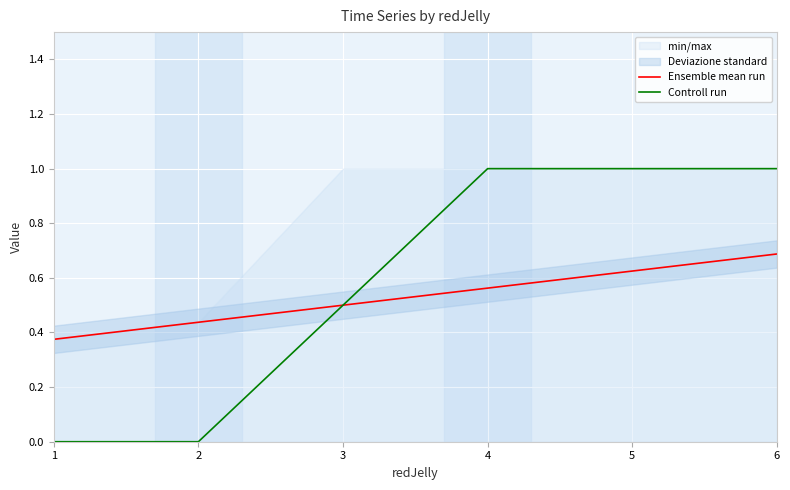

Rank the categories by Ensemble mean run value from lowest to highest.

1, 2, 3, 4, 5, 6